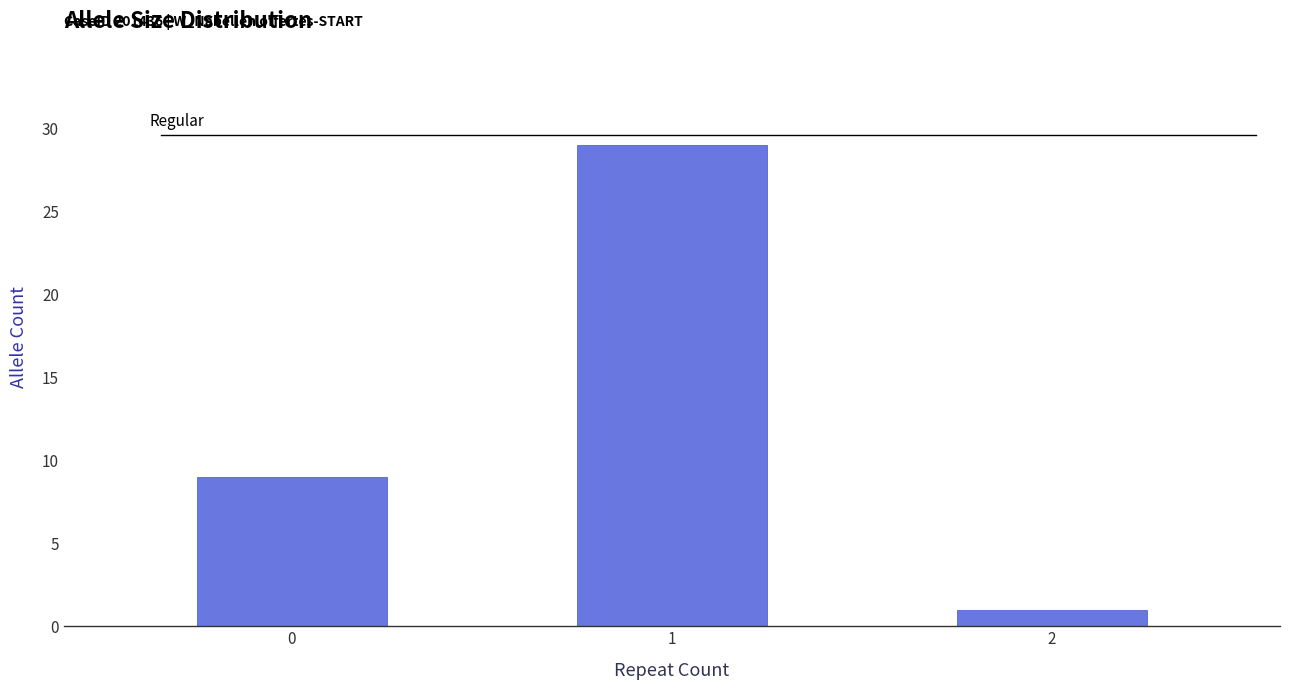

Reading left to right, extract all data points from this chart.

0=9	1=29	2=1